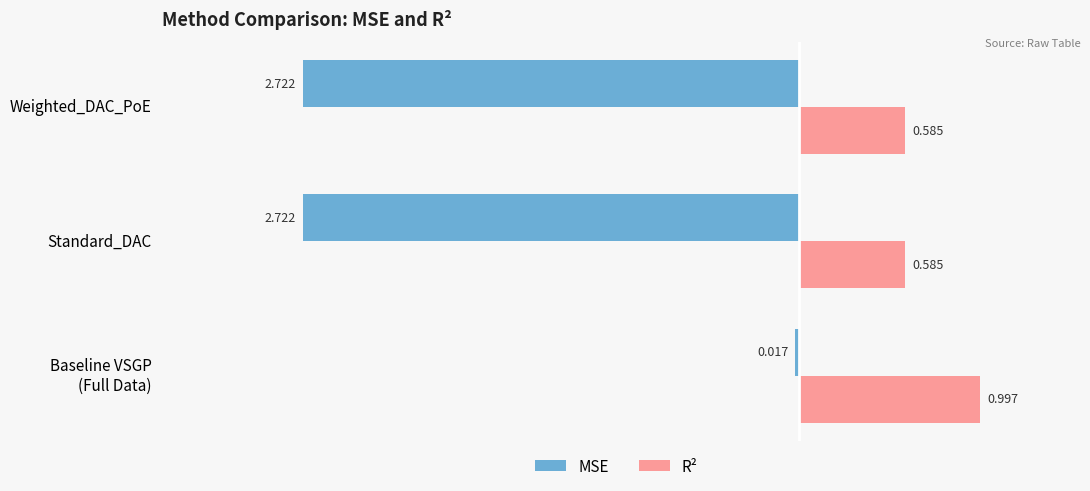

Rank the series by their maximum value, from lowest to highest.

MSE, R²